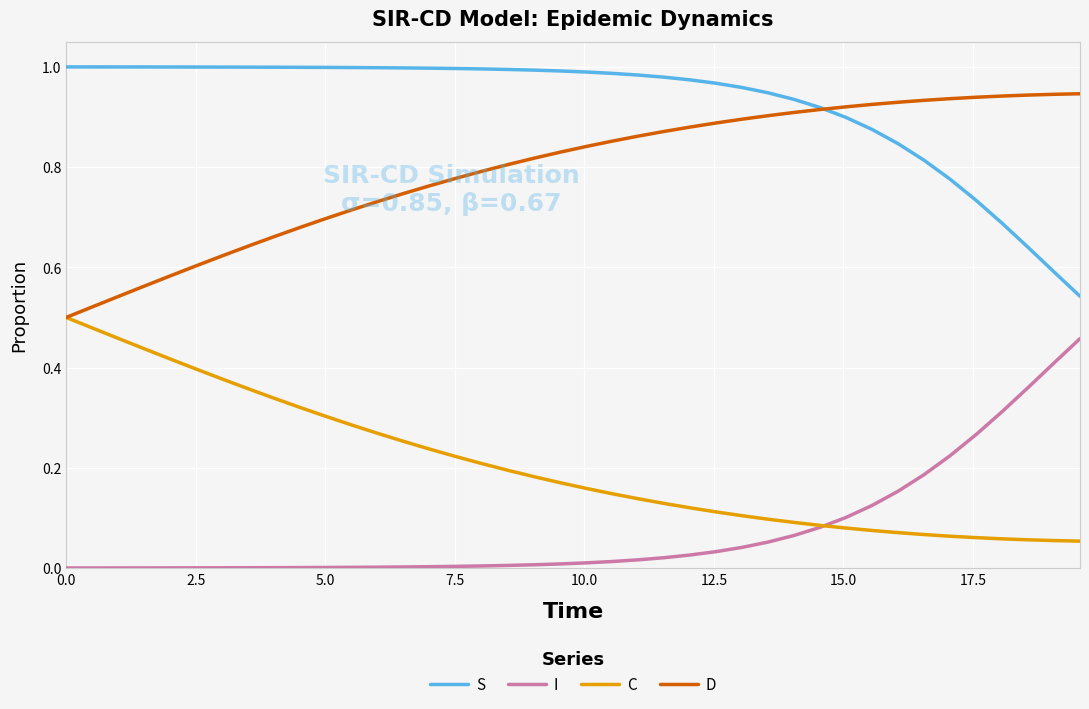

Which series has the largest total across all categories?

S